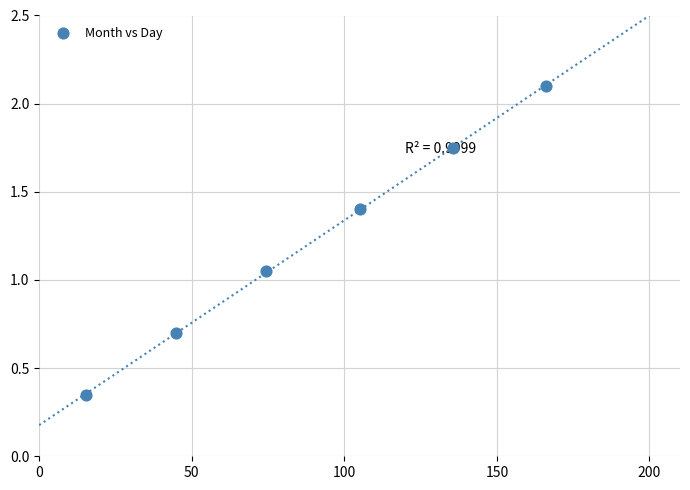

What is the average Y value?

1.2